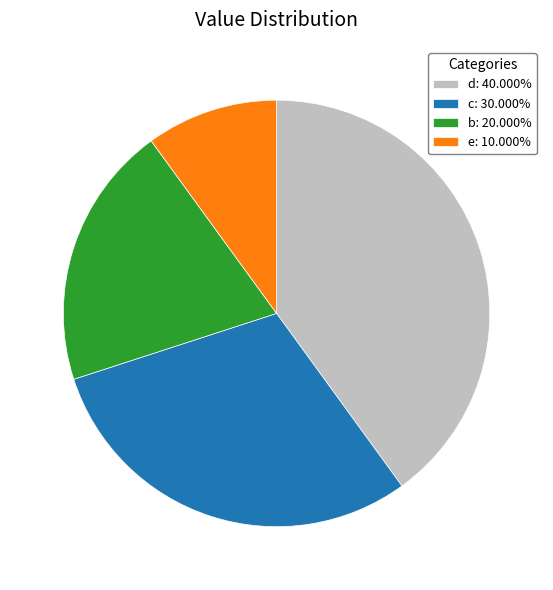

Do d and c together represent more than half of the pie?

Yes